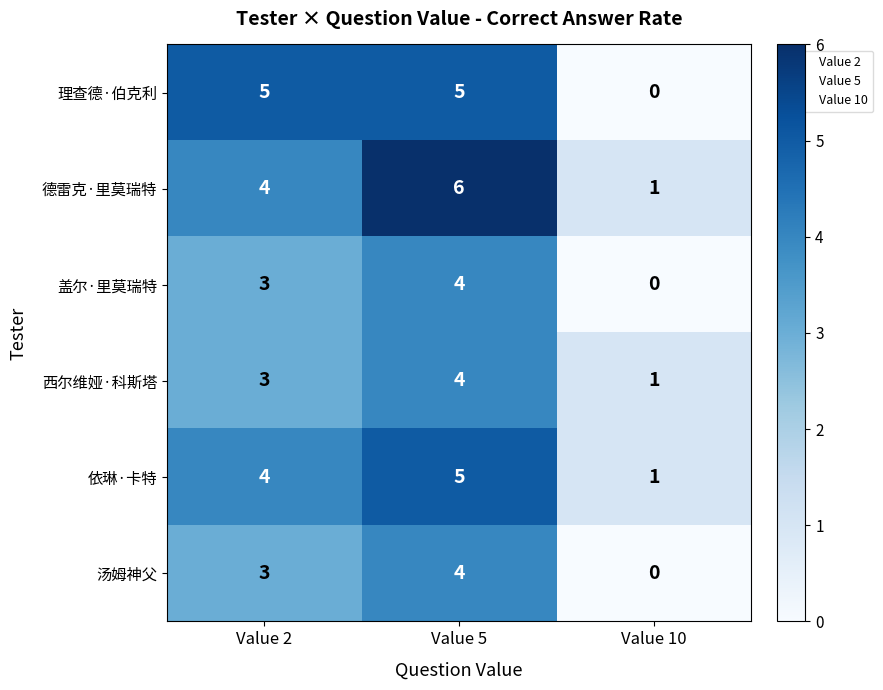

The 德雷克·里莫瑞特 series shows 6 at Value 5. True or false?

True